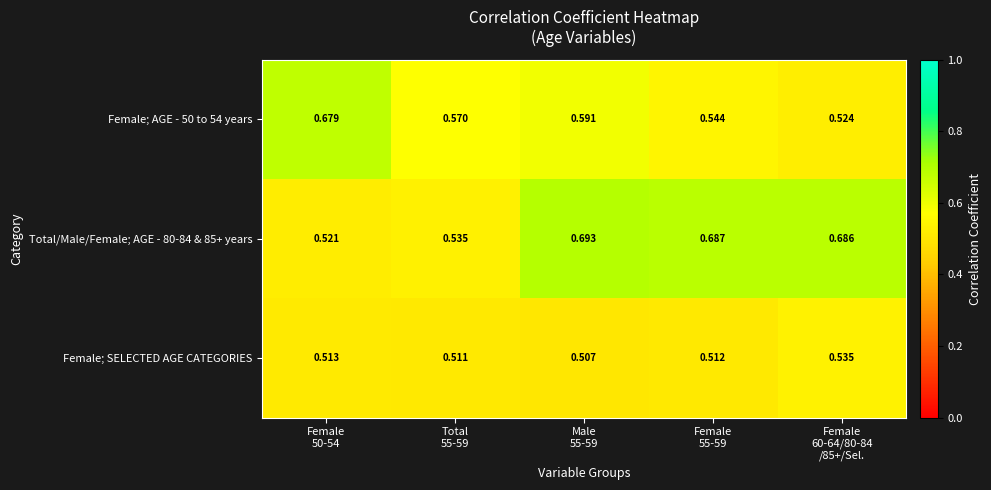

How many data points does each series have?

5